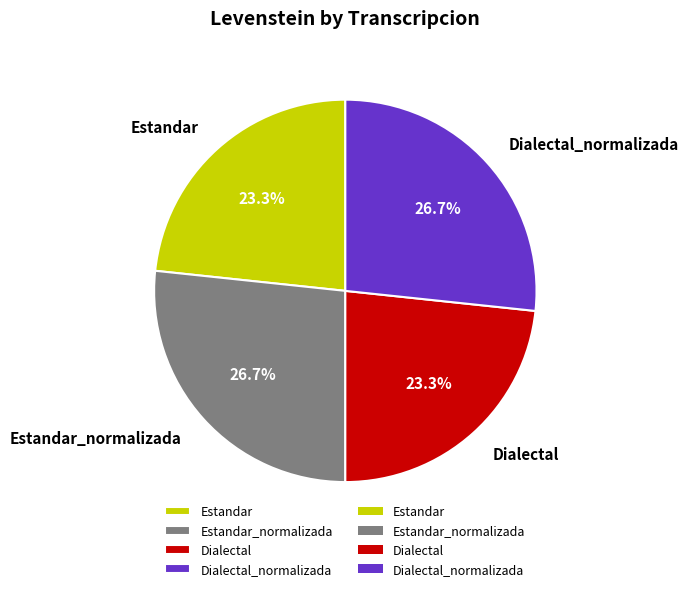

To the nearest percent, what is the difference between the largest and smallest slice percentages?

3%